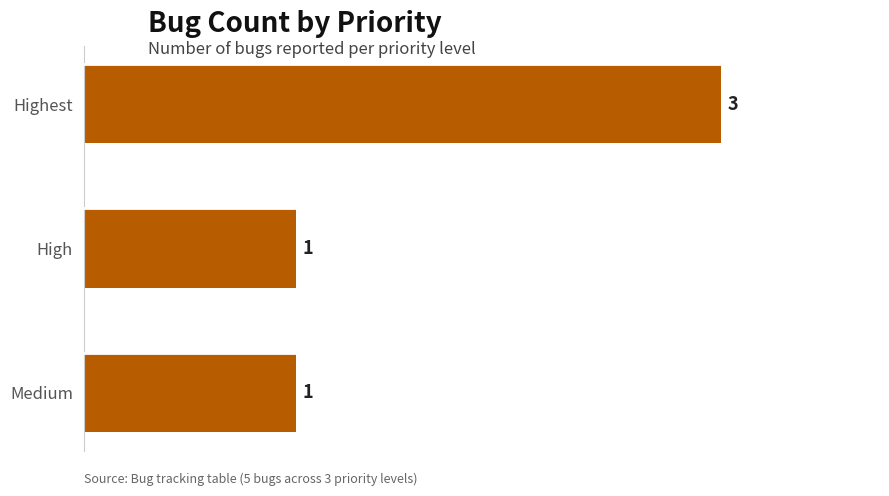

Reading top to bottom, list all the values displayed in this chart.

3	1	1